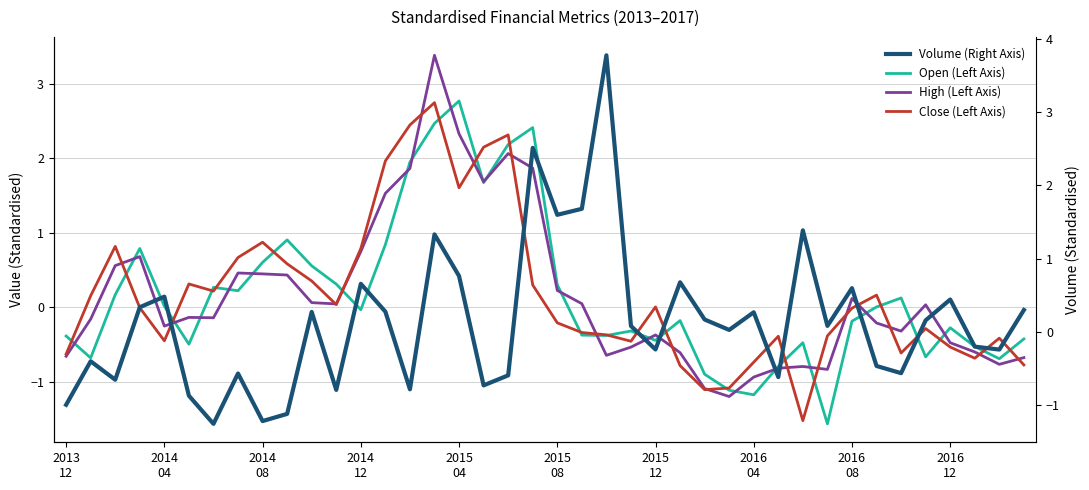

At how many categories does at least one series exceed 0?

36